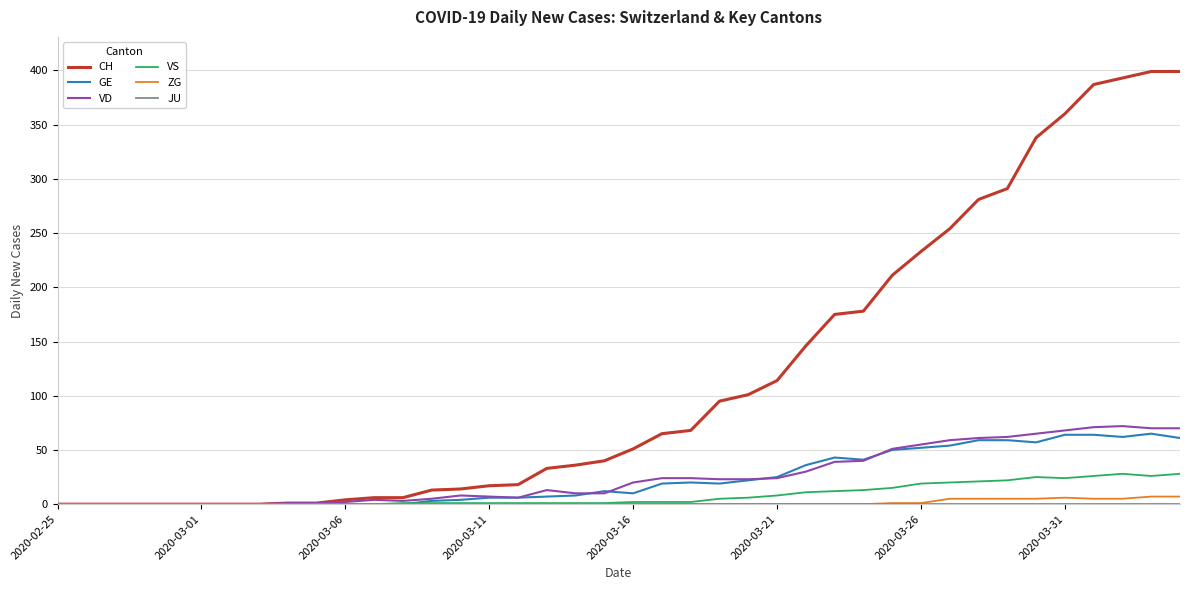

Which series has the largest total across all categories?

CH